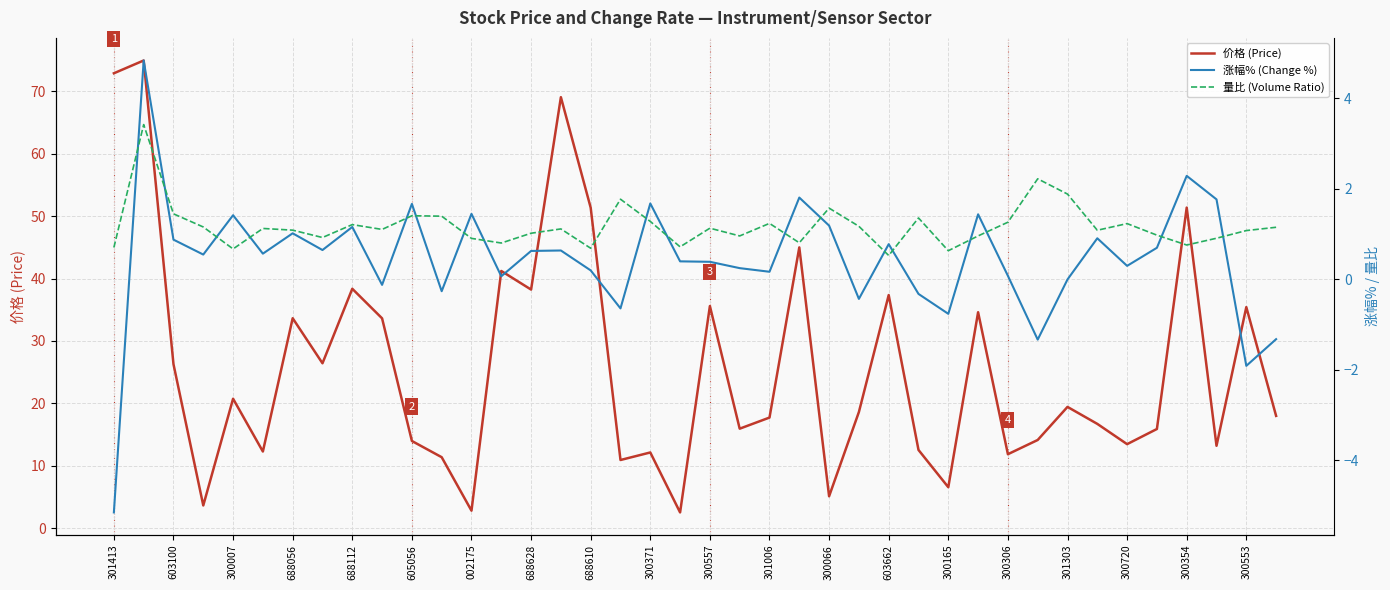

What is the lowest value of the 价格 (Price) series?

2.5